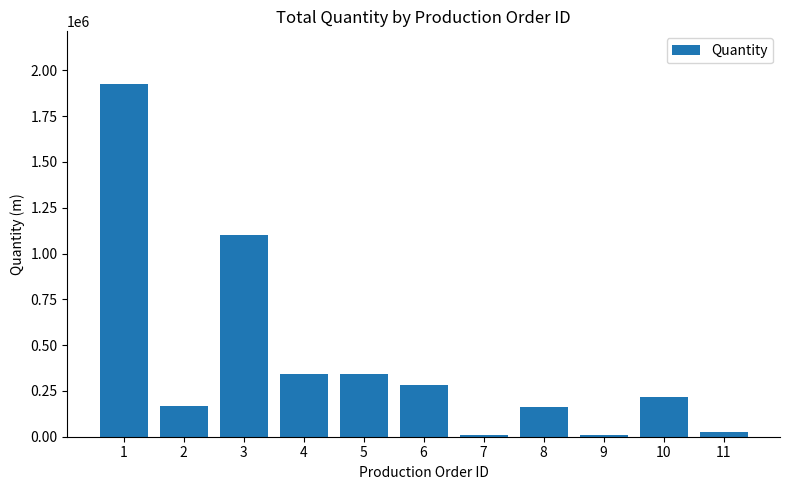

Is it true that the value at 2 is 168791?

True